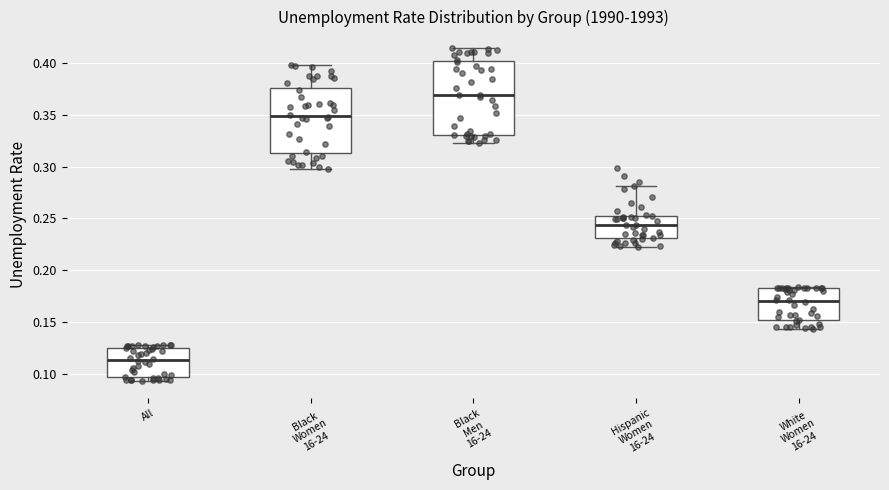

Reading left to right, transcribe this box plot: for each box, give where its median line is, the range the box spans, and where its two whiskers end, as read against the y-axis. The values are not printed on the chart, so give them approximately, as read against the axis.

All: median 0.115, box 0.095 to 0.125, whiskers 0.095 (just below the box's lower edge) to 0.130
Black Women 16-24: median 0.350, box 0.315 to 0.375, whiskers 0.300 to 0.400
Black Men 16-24: median 0.370, box 0.330 to 0.400, whiskers 0.325 to 0.415
Hispanic Women 16-24: median 0.245, box 0.230 to 0.250, whiskers 0.220 to 0.280
White Women 16-24: median 0.170, box 0.150 to 0.185, whiskers 0.145 to 0.185